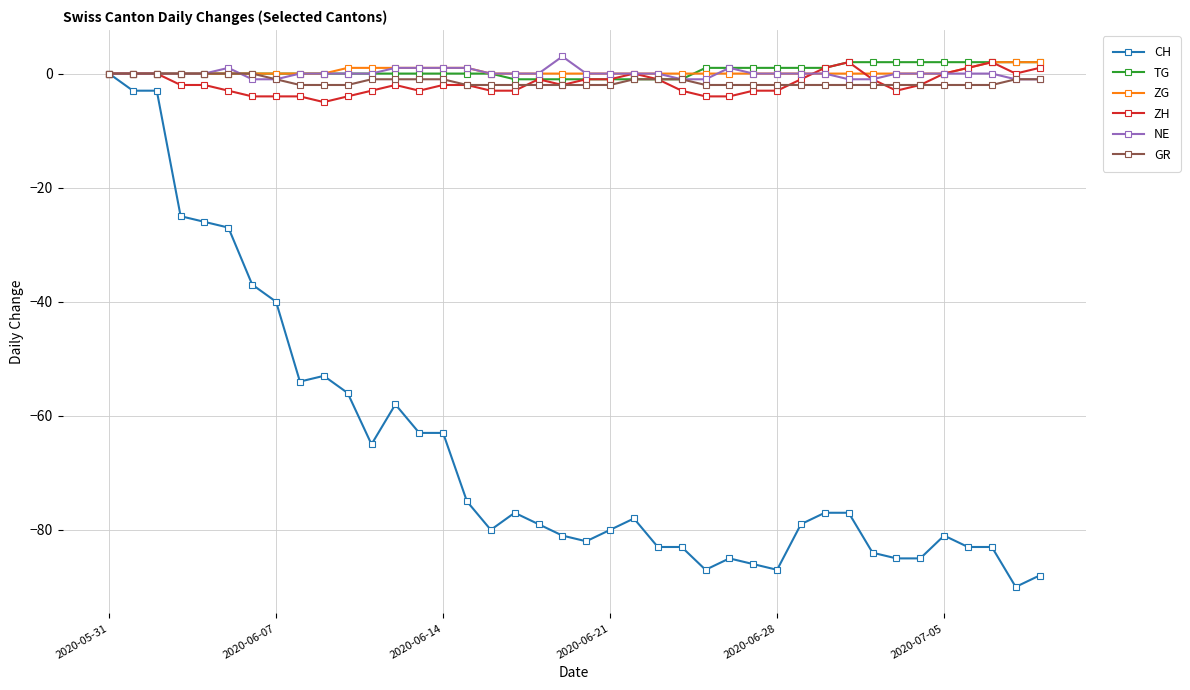

How many lines are shown in the chart?

6